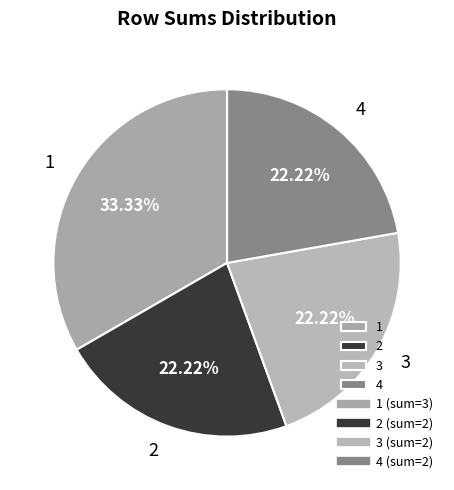

Count the number of slices in the pie.

4